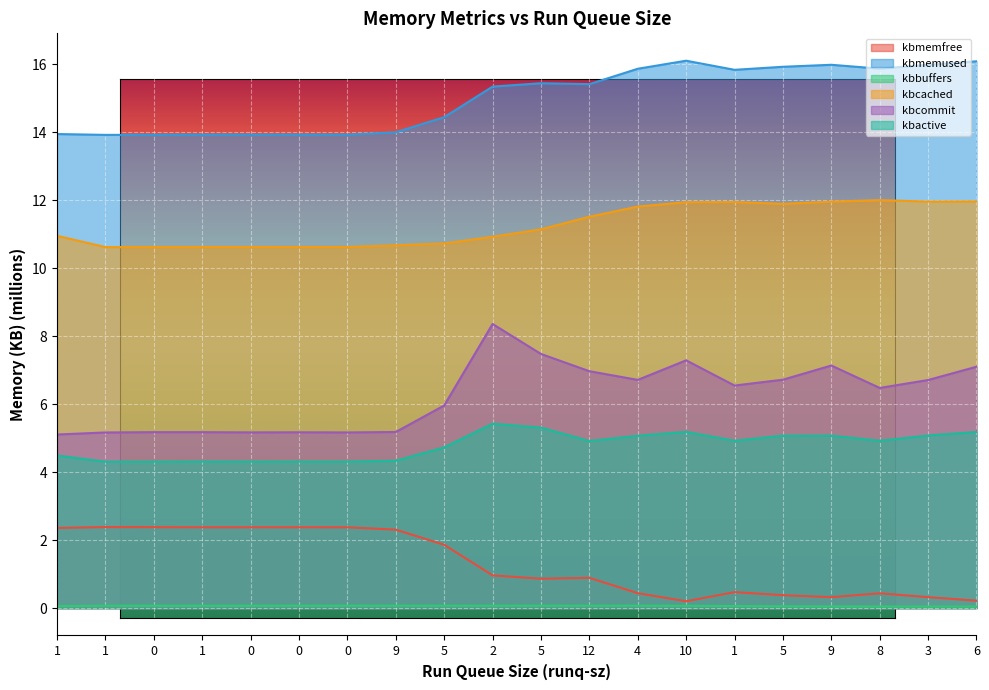

Where is the first local maximum for kbmemfree?

1